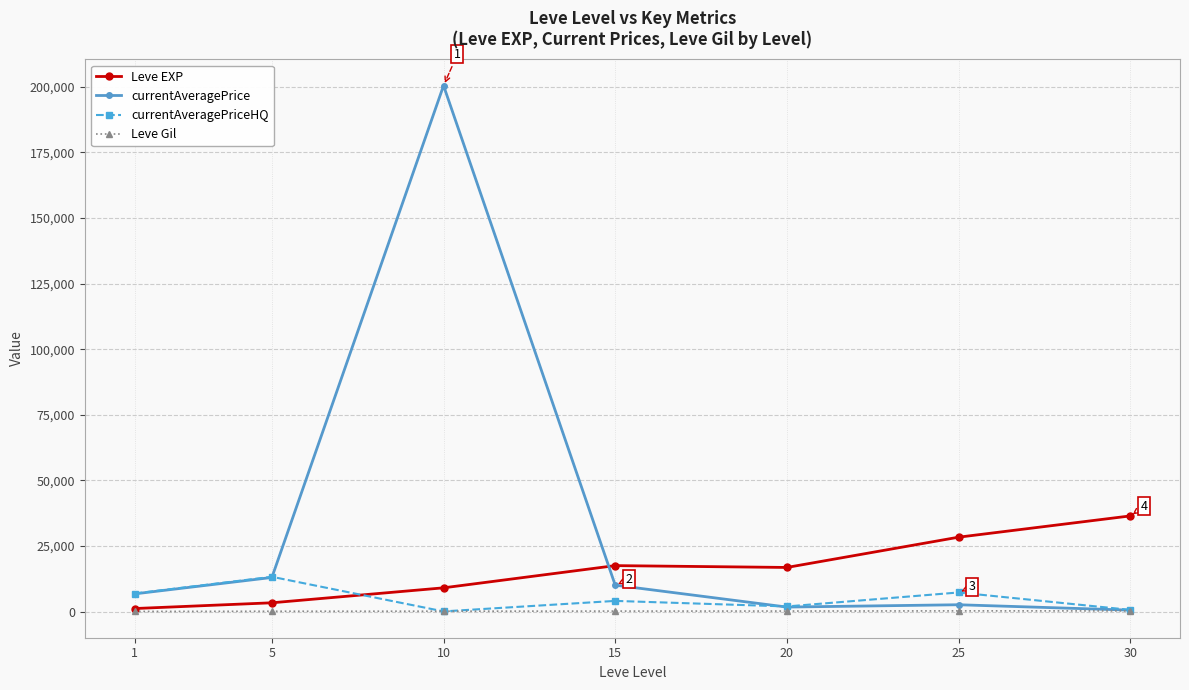

True or false: Leve EXP has a value of 45132.6 at 25.

False